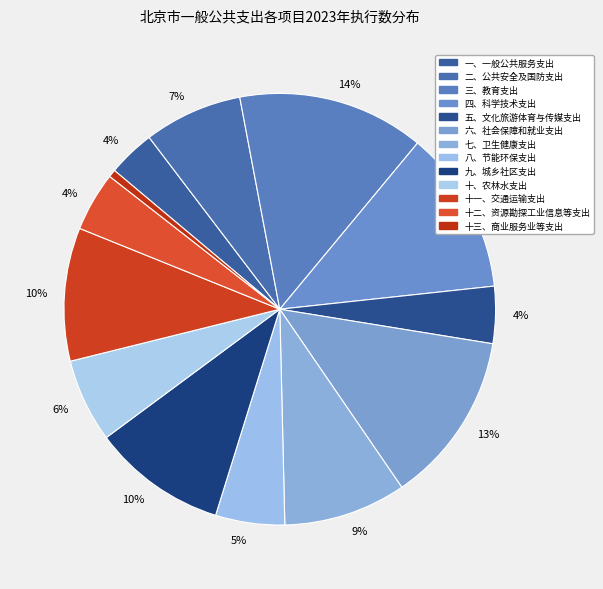

To the nearest percent, what is the difference between the largest and smallest slice percentages?

13%